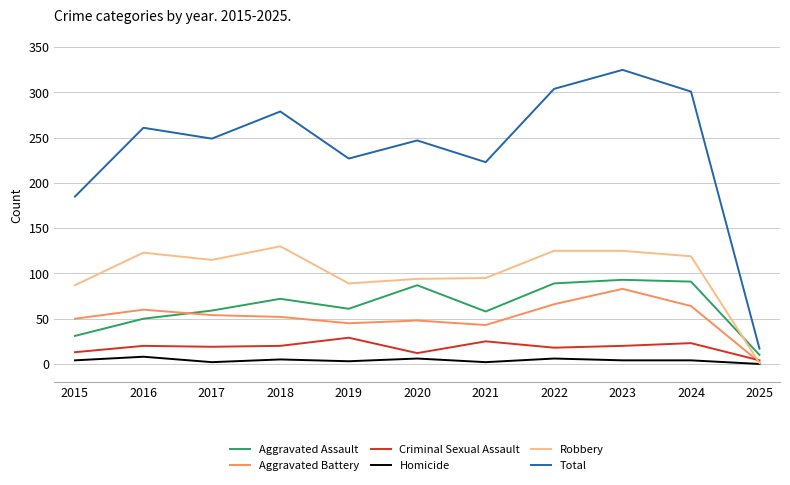

What is the difference between the highest and lowest values at 2022?

298